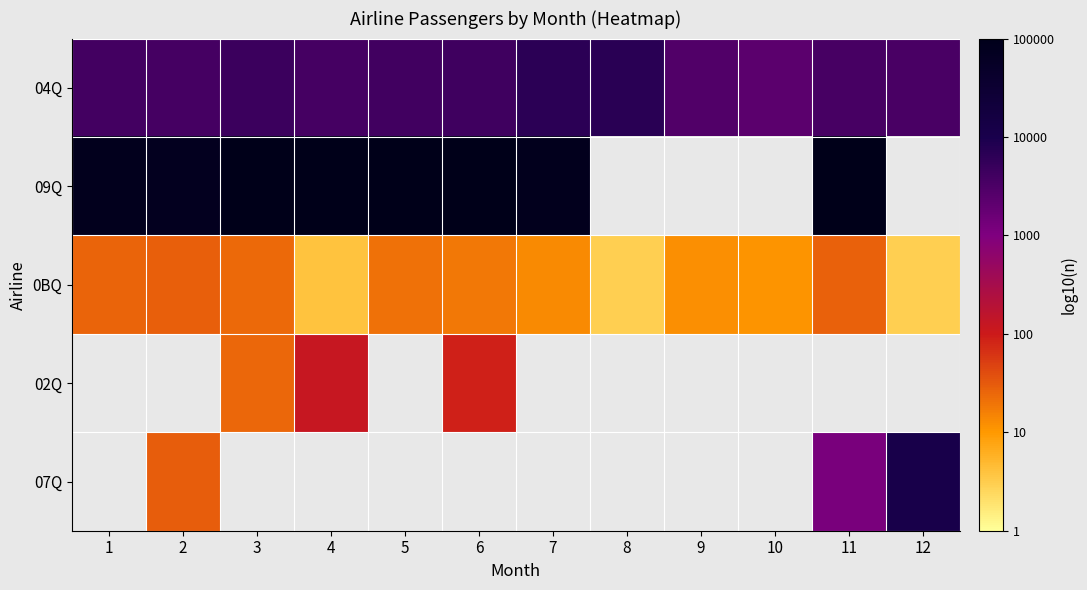

True or false: 0BQ has a value of 0.4 at 11.

False